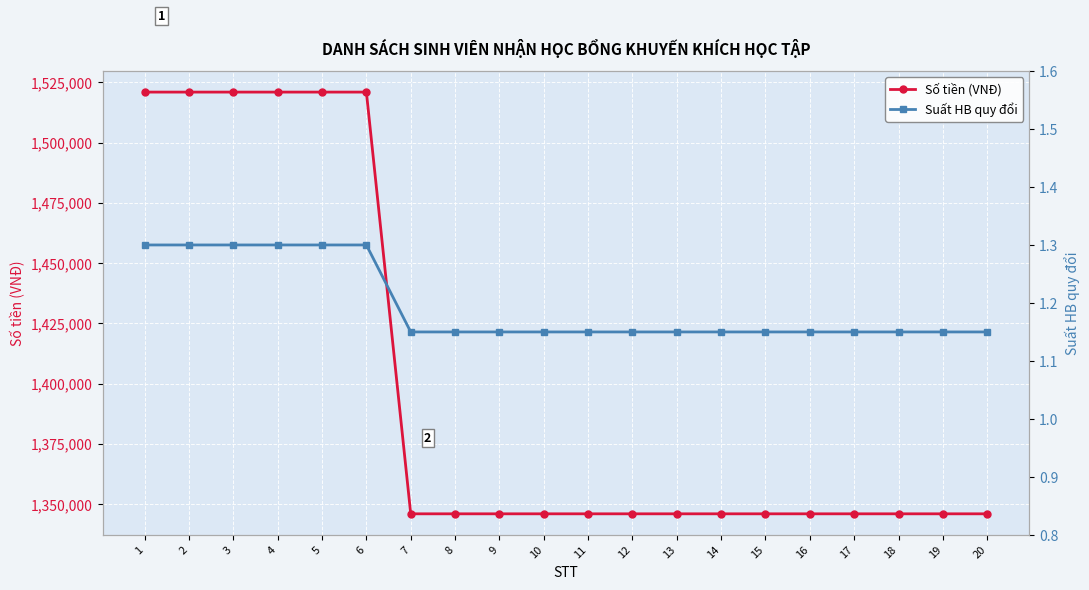

Which series has the widest spread of values?

Số tiền (VNĐ)